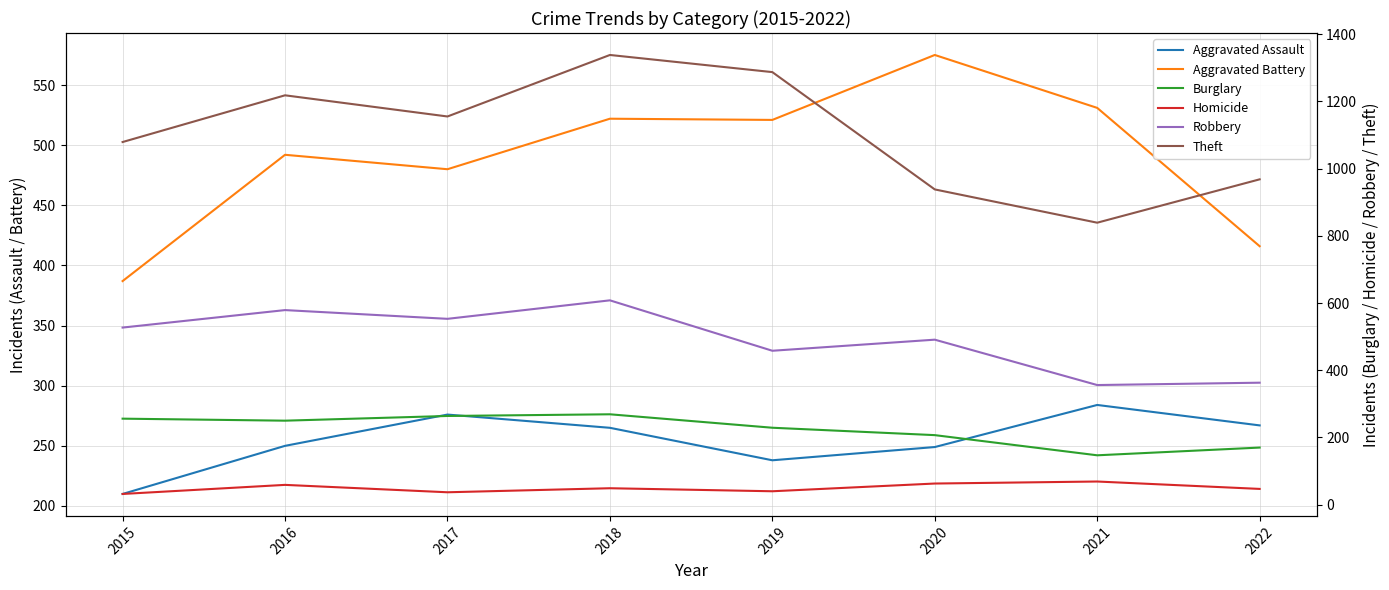

True or false: Burglary and Theft cross at least once.

False